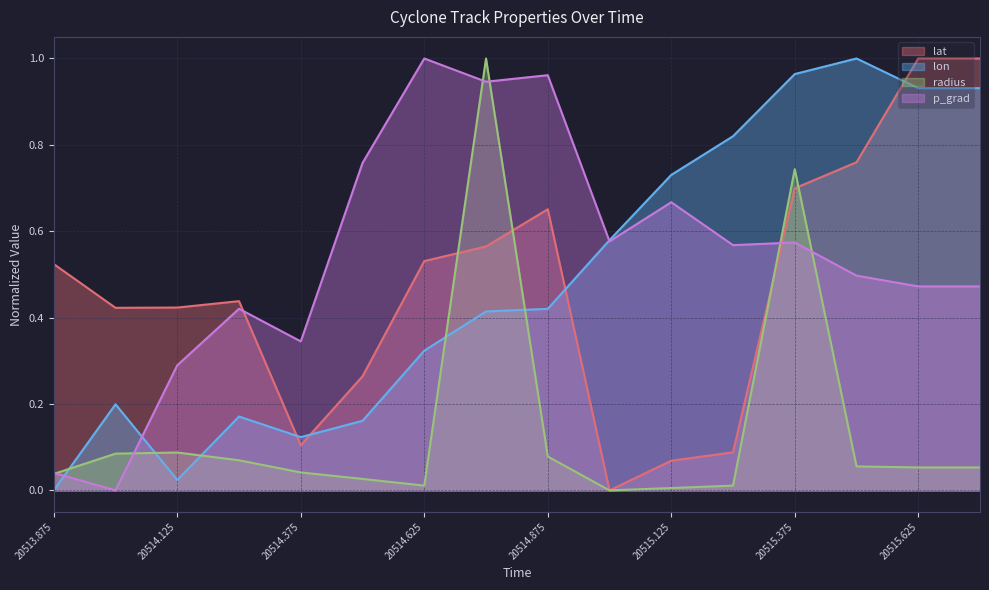

The value of p_grad at 20515.375 is 0.3. True or false?

False